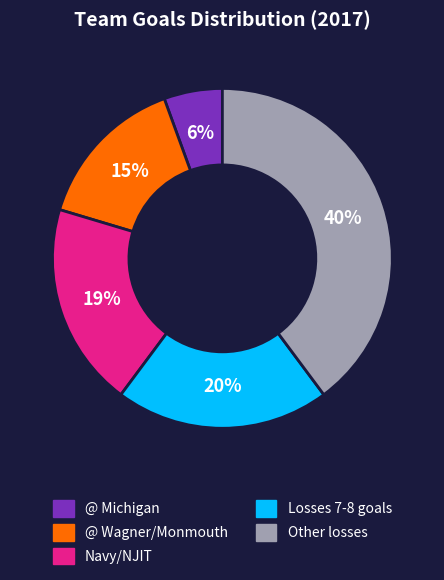

How many slices are in this pie chart?

5